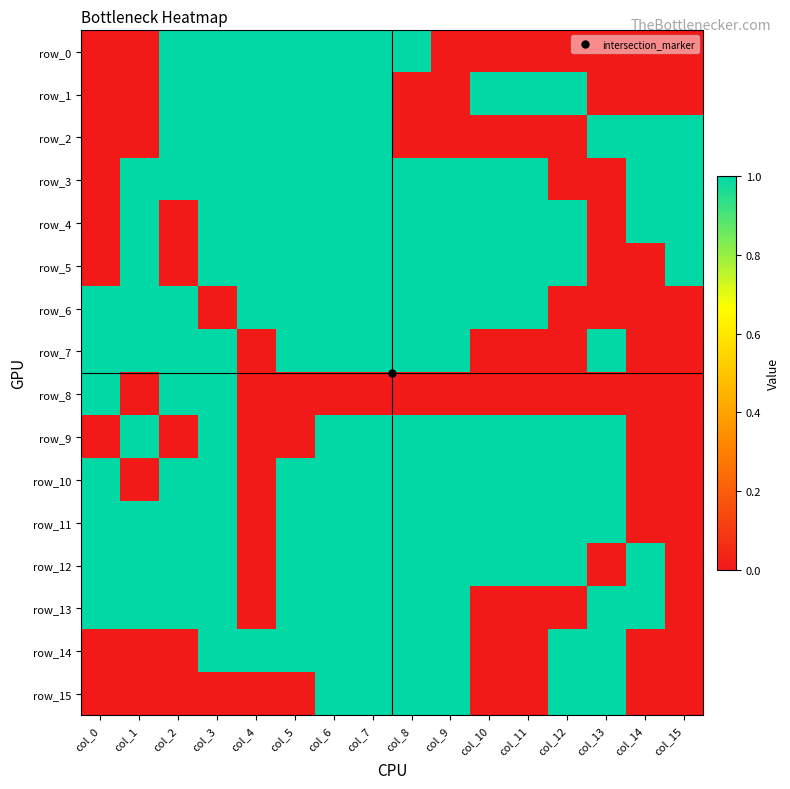

The value of row_2 at col_11 is 0. True or false?

True